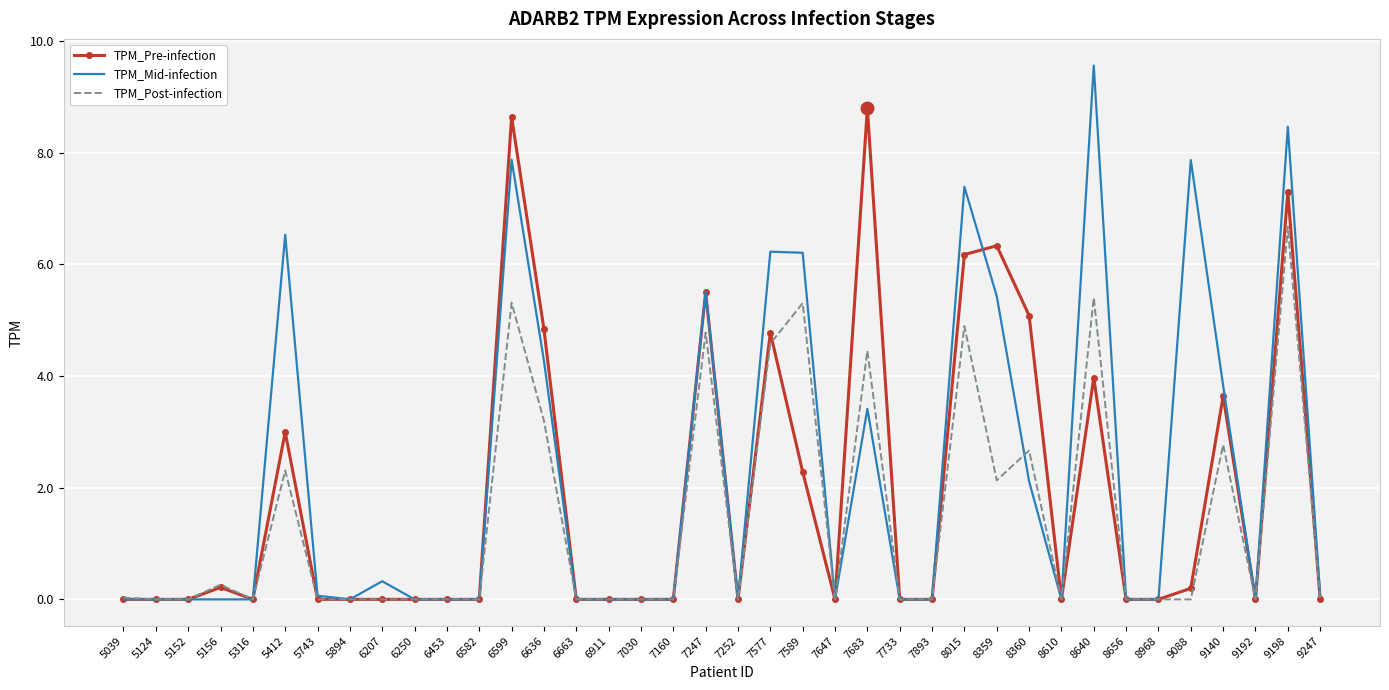

What are all the series names shown in the legend?

TPM_Pre-infection, TPM_Mid-infection, TPM_Post-infection